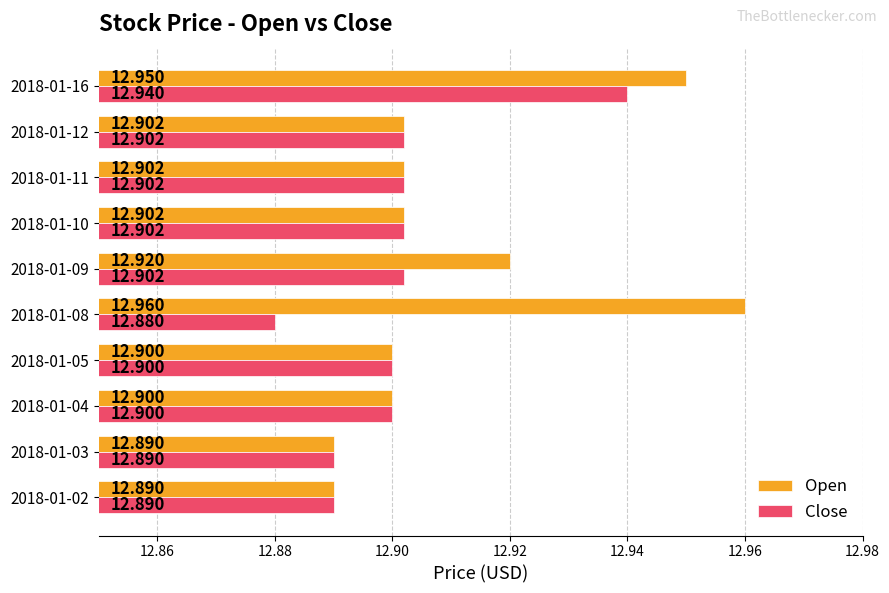

How many data points does each series have?

10